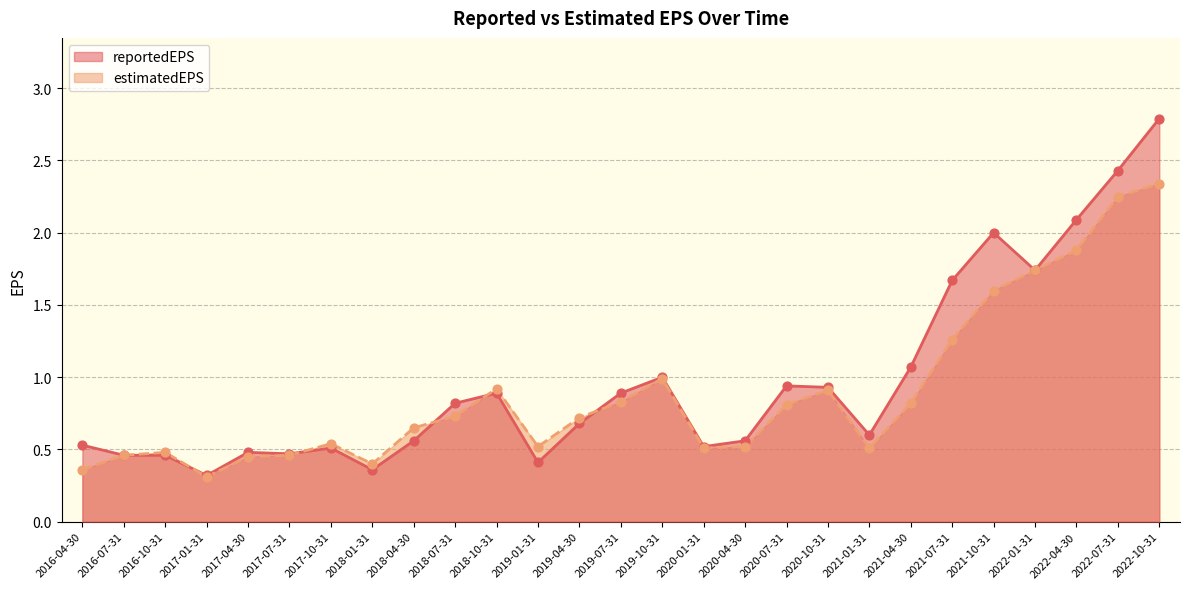

Which series contains the highest Y value?

reportedEPS